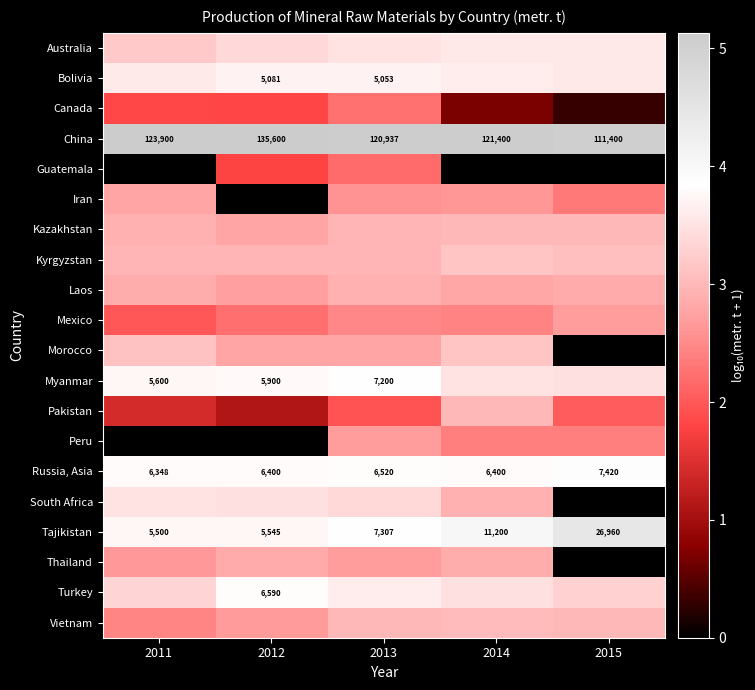

At which category does the chart reach its peak across all series?

2012